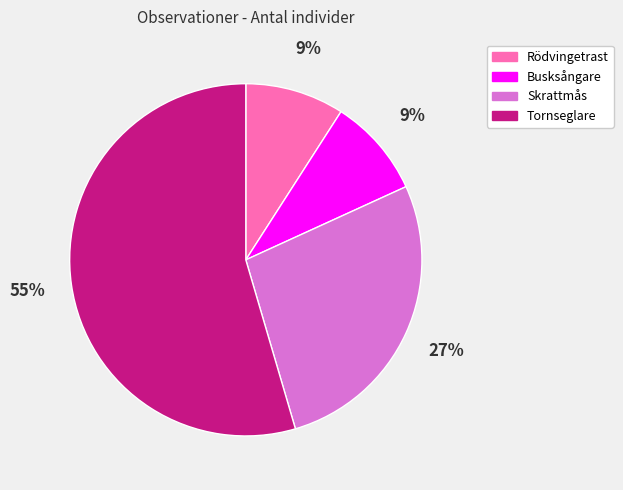

To the nearest percent, what is the combined percentage of Rödvingetrast and Tornseglare?

64%